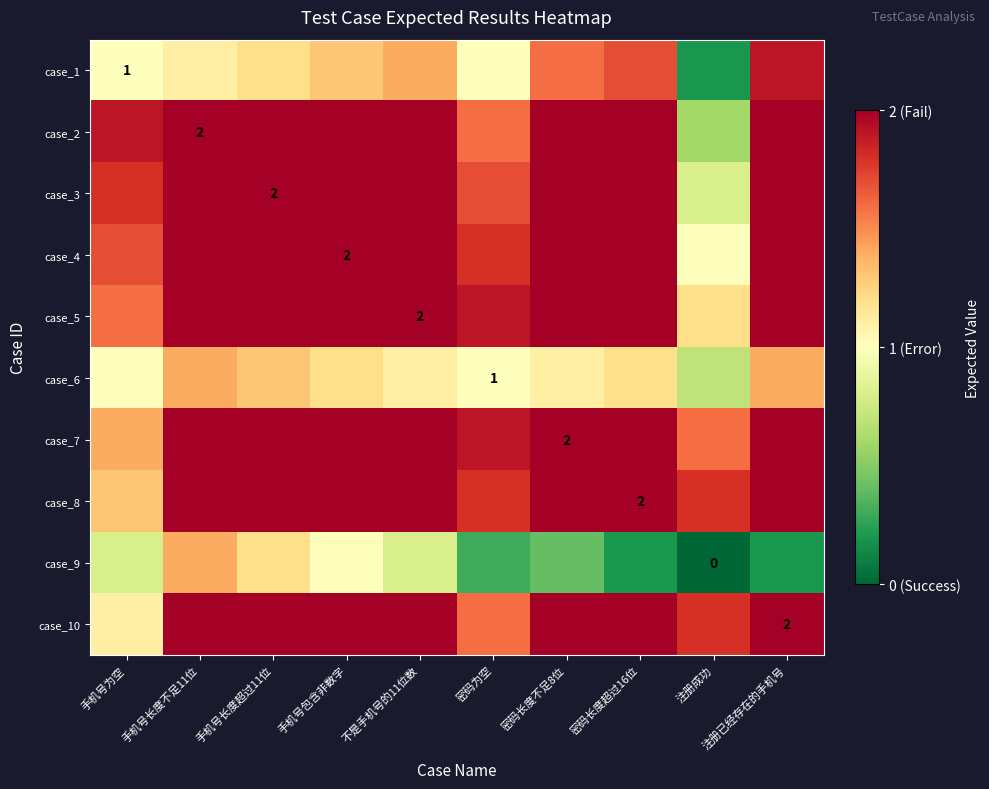

What is the total value across all series at 密码长度超过16位?

17.1